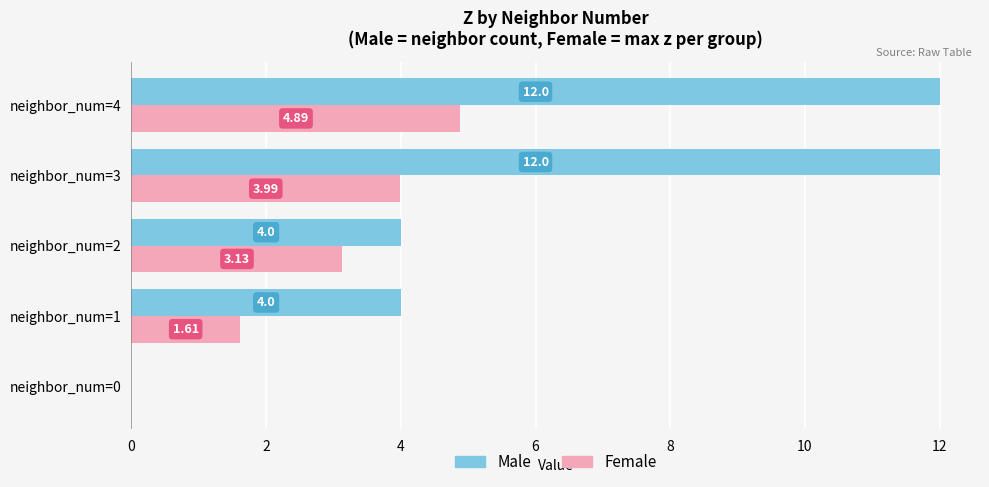

What is the sum of all Male values?

32.0